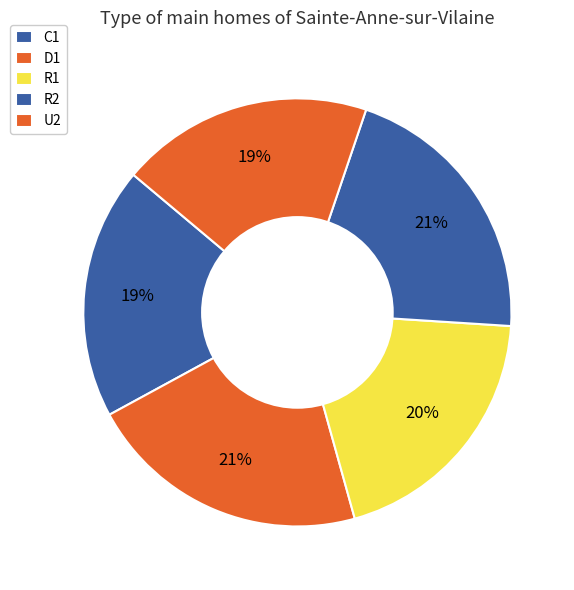

To the nearest percent, what is the difference between the R2 and C1 slice percentages?

2%